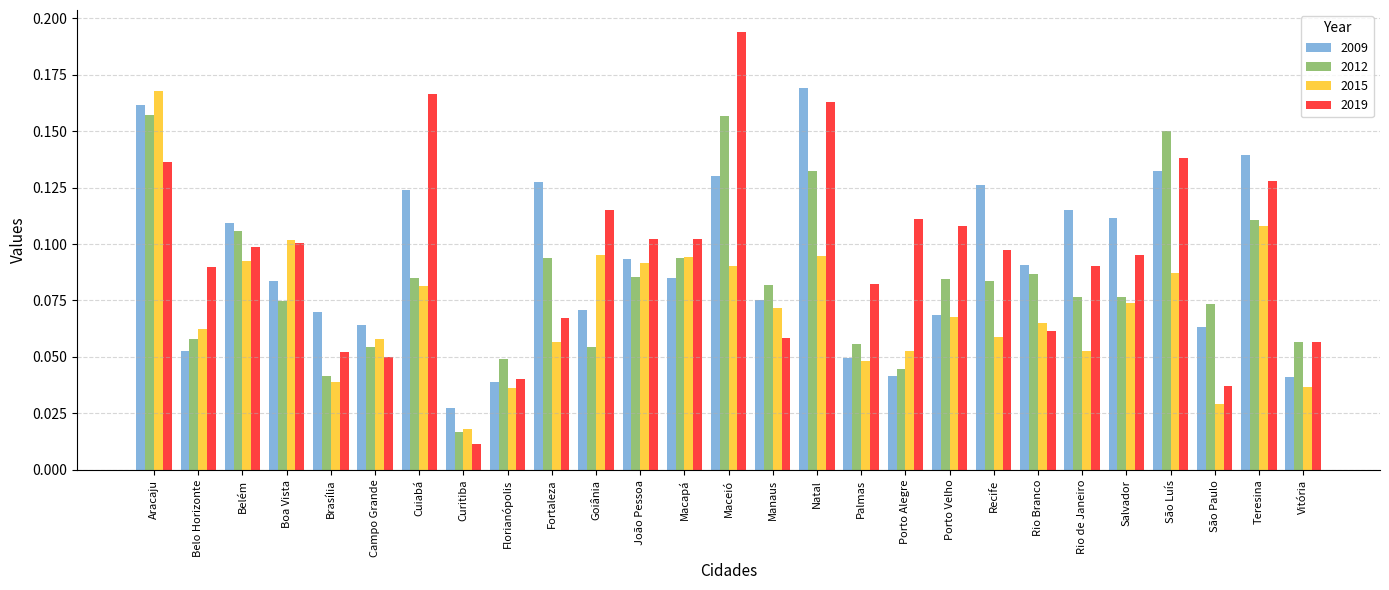

What is the label of the 24th bar from the right?

Boa Vista